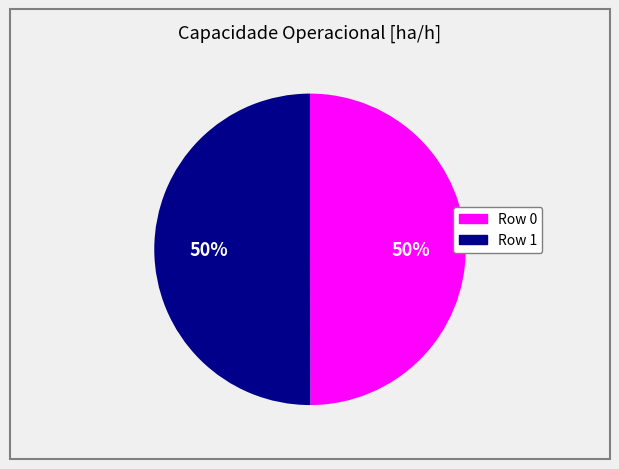

To the nearest percent, what is the average slice percentage?

50%